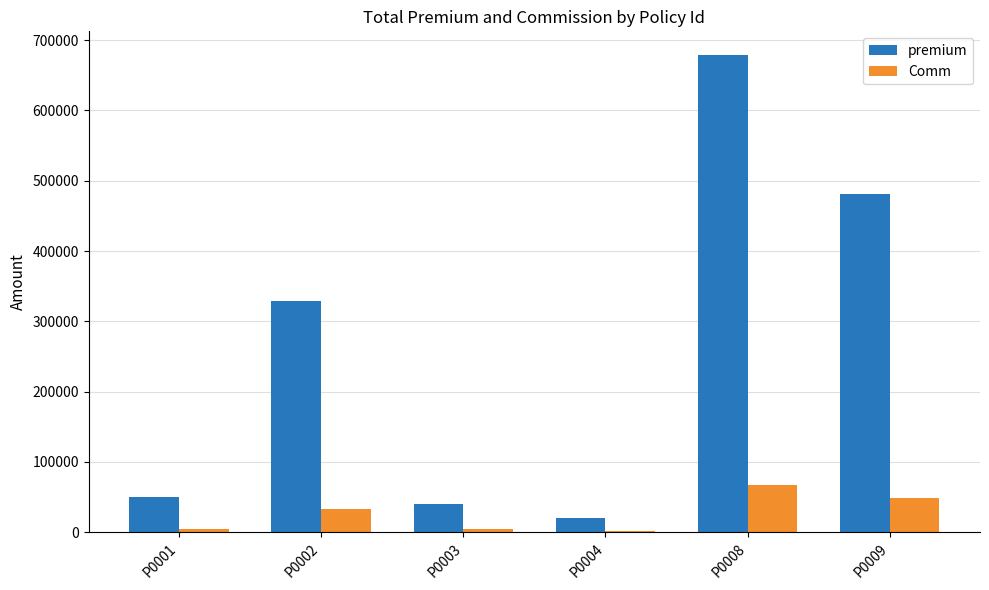

The value of Comm at P0008 is 67854.3. True or false?

True